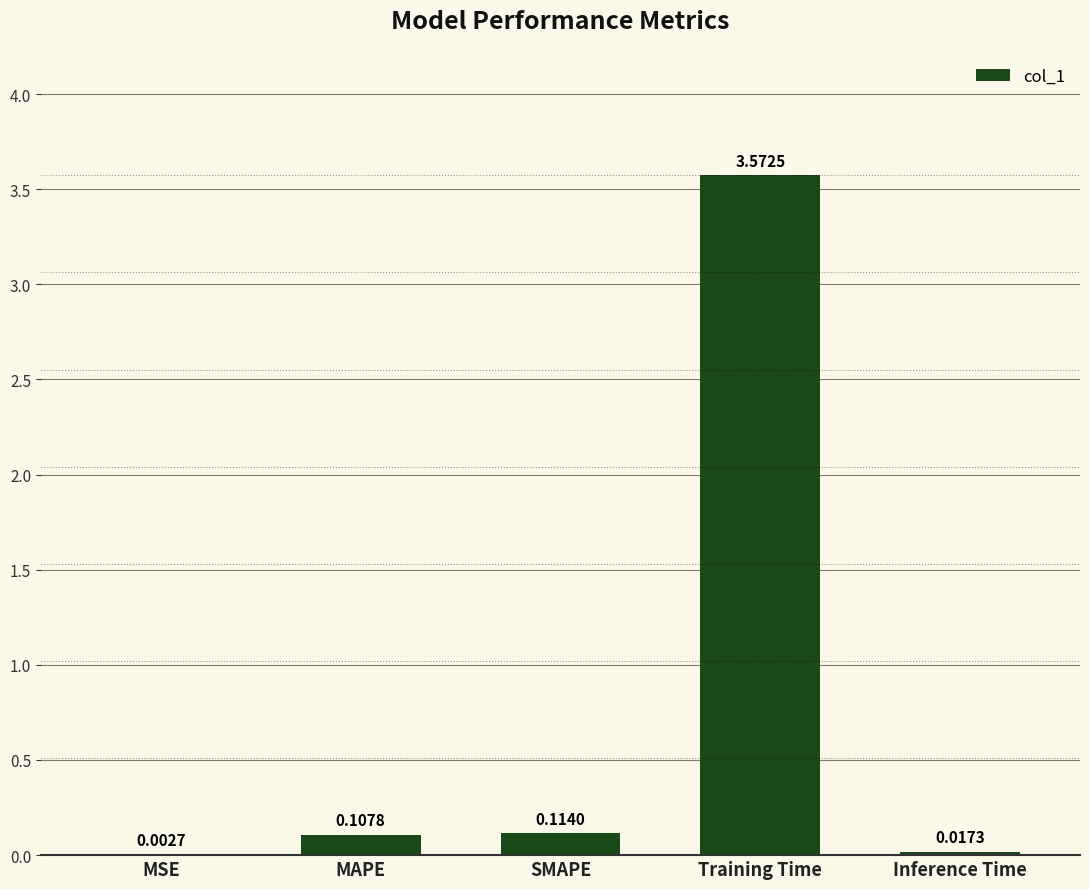

Which category has the highest value across all series?

Training Time